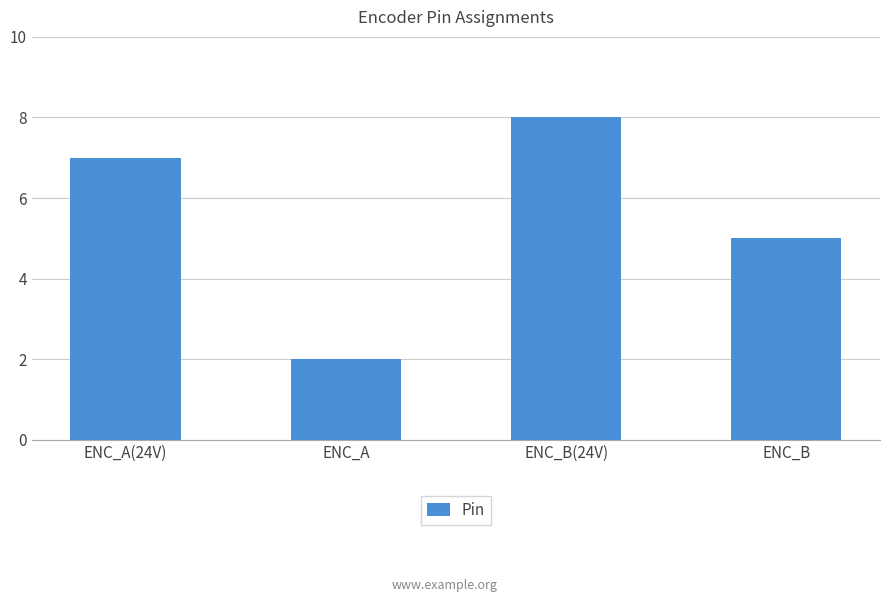

True or false: the data shows 7 at ENC_A(24V).

True